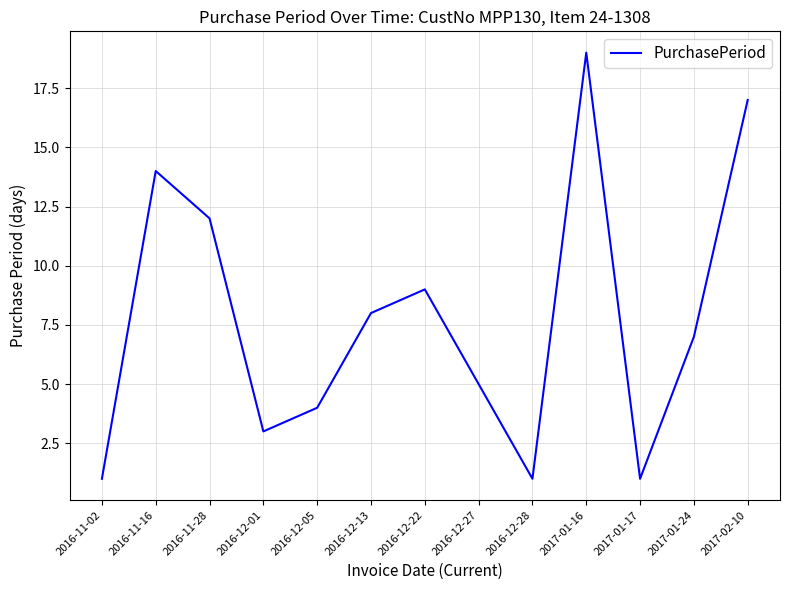

What position from the right is 2016-12-13?

8